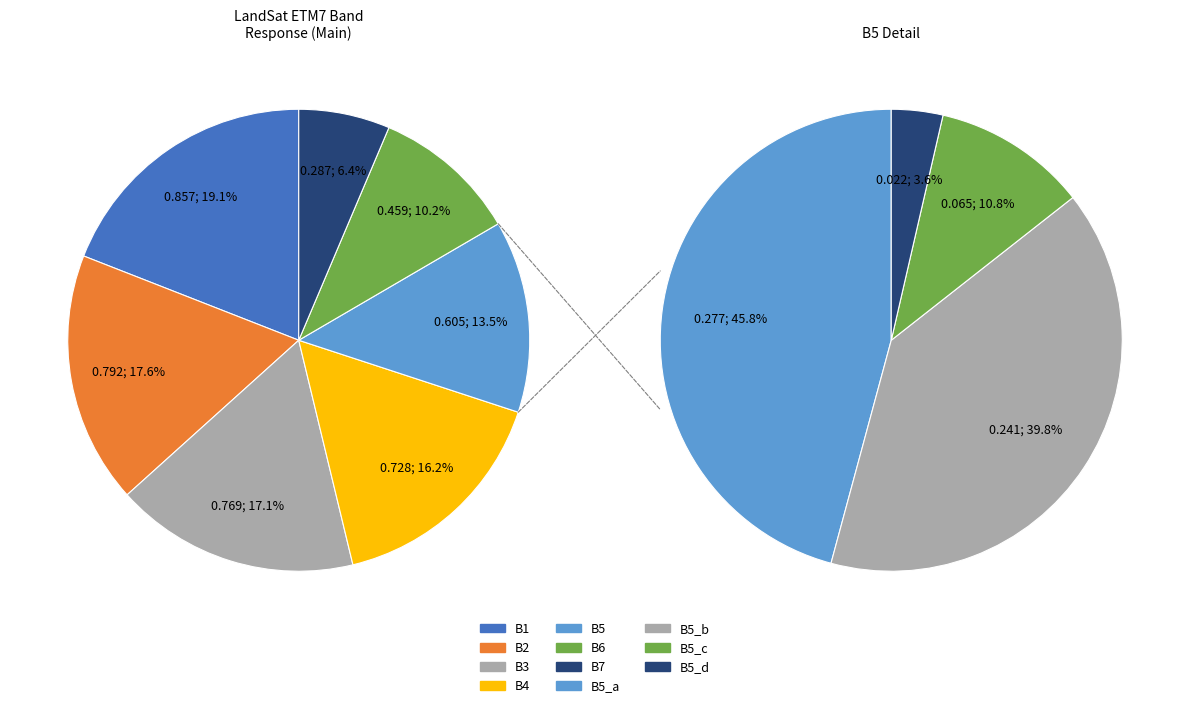

How many segments does this pie chart have?

7